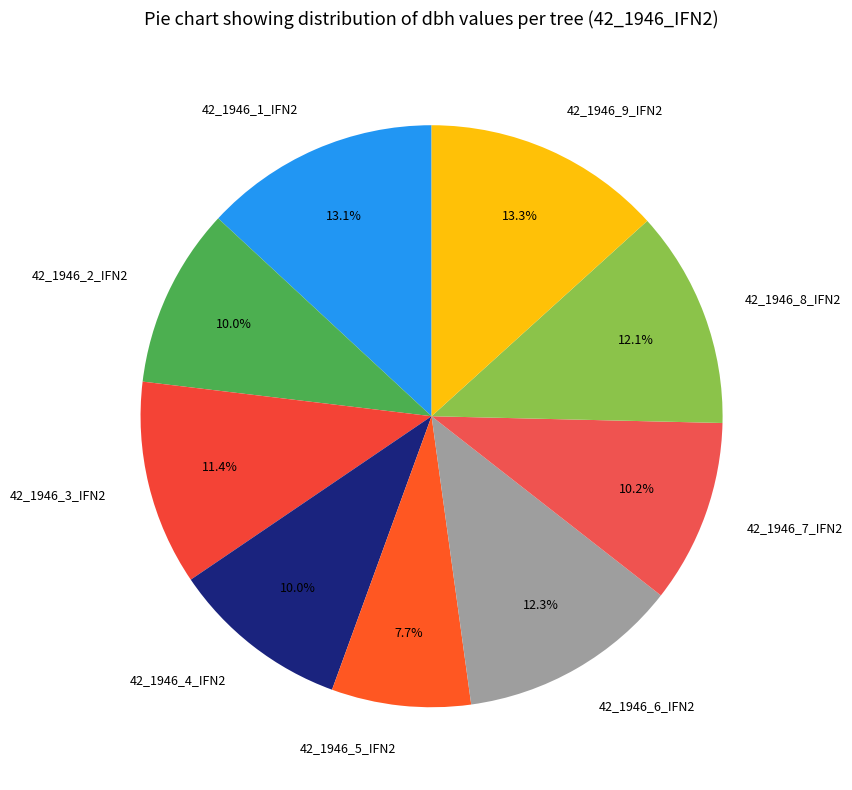

Which slice is the smallest?

42_1946_5_IFN2